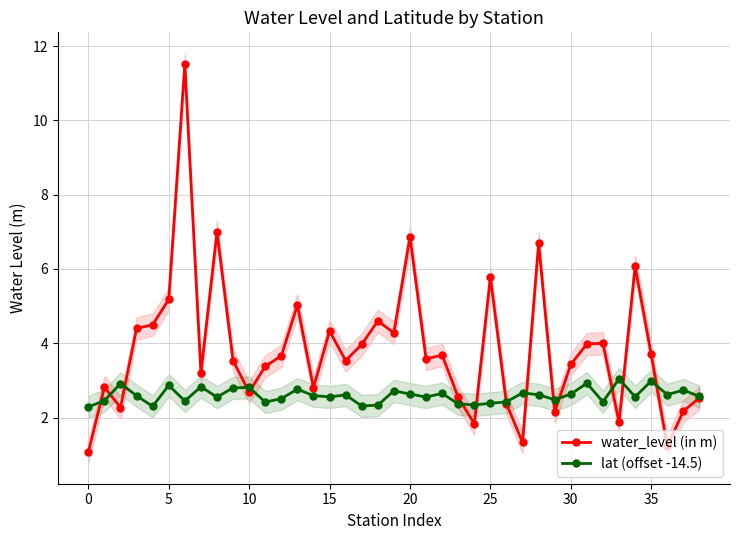

Reading left to right, list all the values displayed in this chart.

water_level (in m): 1.1	2.8	2.3	4.4	4.5	5.2	11.5	3.2	7.0	3.5	2.7	3.4	3.7	5.0	2.8	4.3	3.5	4.0	4.6	4.3	6.9	3.6	3.7	2.5	1.8	5.8	2.4	1.3	6.7	2.1	3.4	4.0	4.0	1.9	6.1	3.7	1.2	2.2	2.5
lat (offset -14.5): 2.3	2.5	2.9	2.6	2.3	2.9	2.4	2.8	2.6	2.8	2.8	2.4	2.5	2.8	2.6	2.6	2.6	2.3	2.3	2.7	2.6	2.6	2.6	2.4	2.3	2.4	2.4	2.7	2.6	2.5	2.6	2.9	2.4	3.0	2.6	3.0	2.6	2.7	2.6